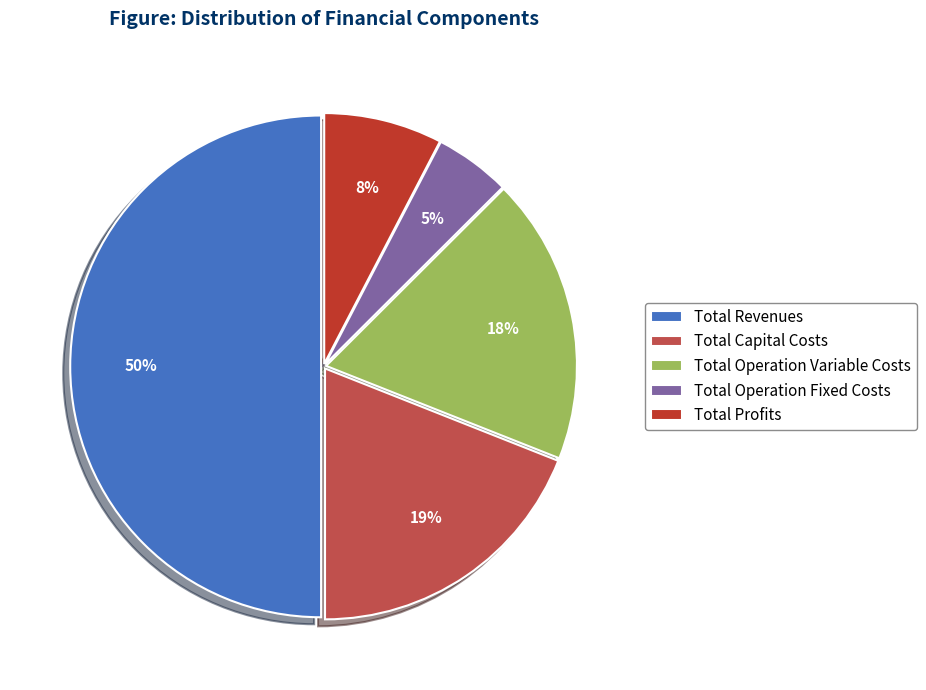

Combined, do Total Capital Costs and Total Revenues account for over 50%?

Yes